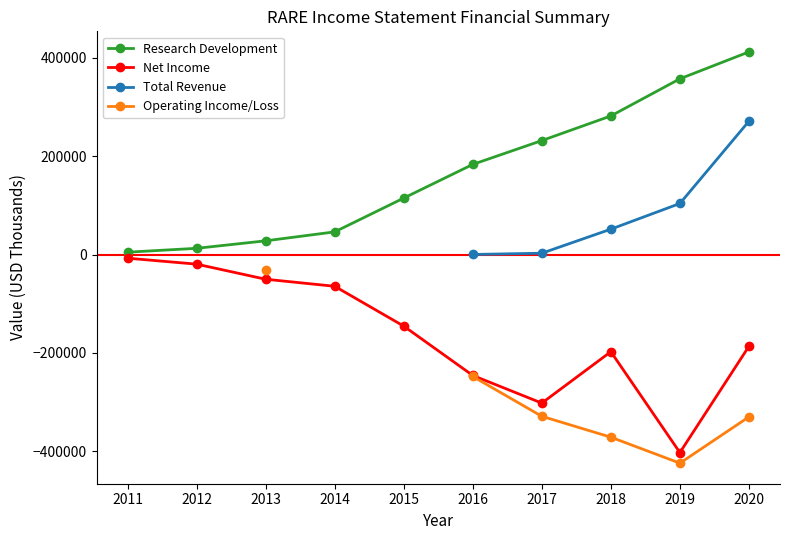

What is the value of the Net Income point at the 2nd from the left?

-19600